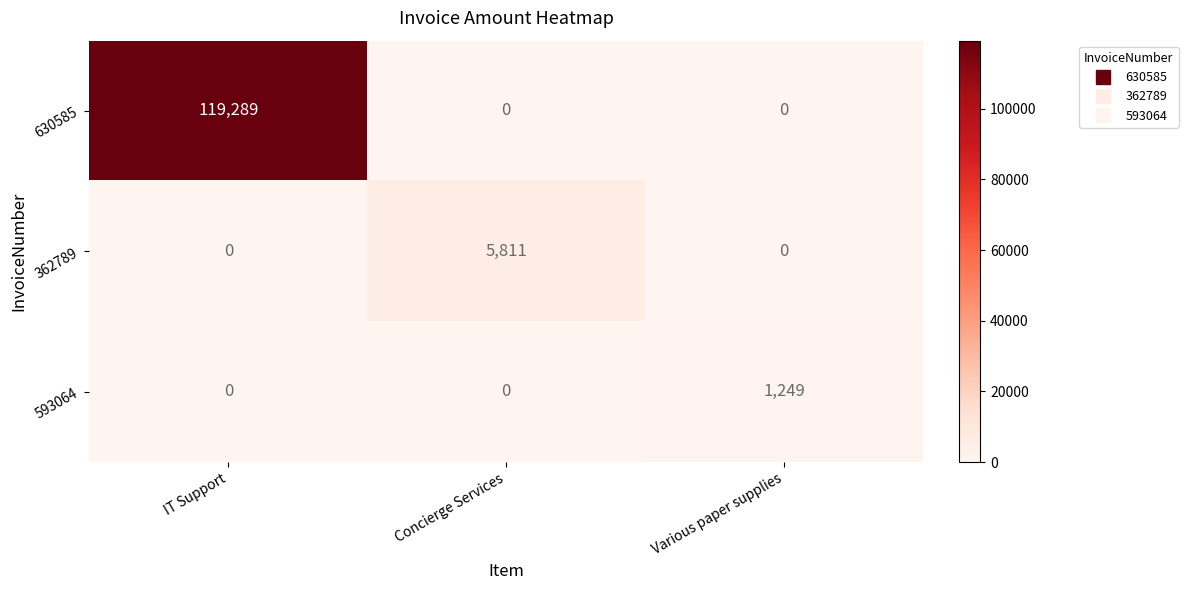

Is it true that 362789 equals 0 at Various paper supplies?

True